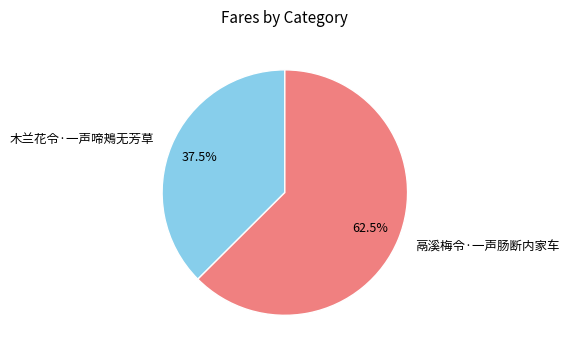

Which slice is the largest?

鬲溪梅令·一声肠断内家车